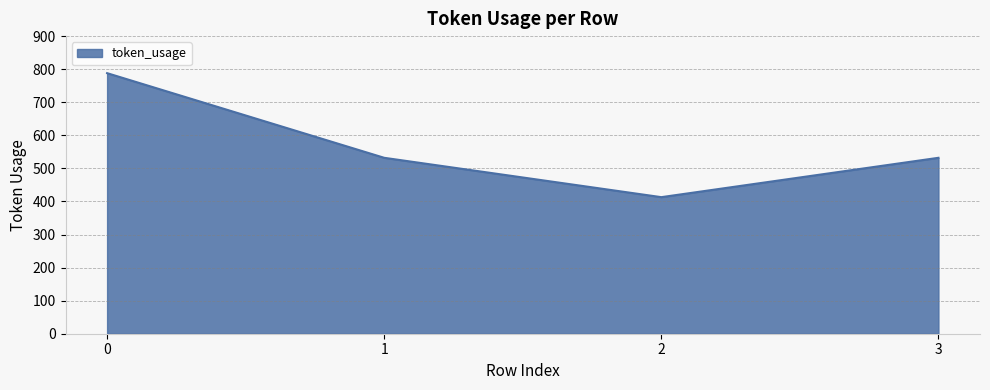

Count the number of data series in this chart.

1